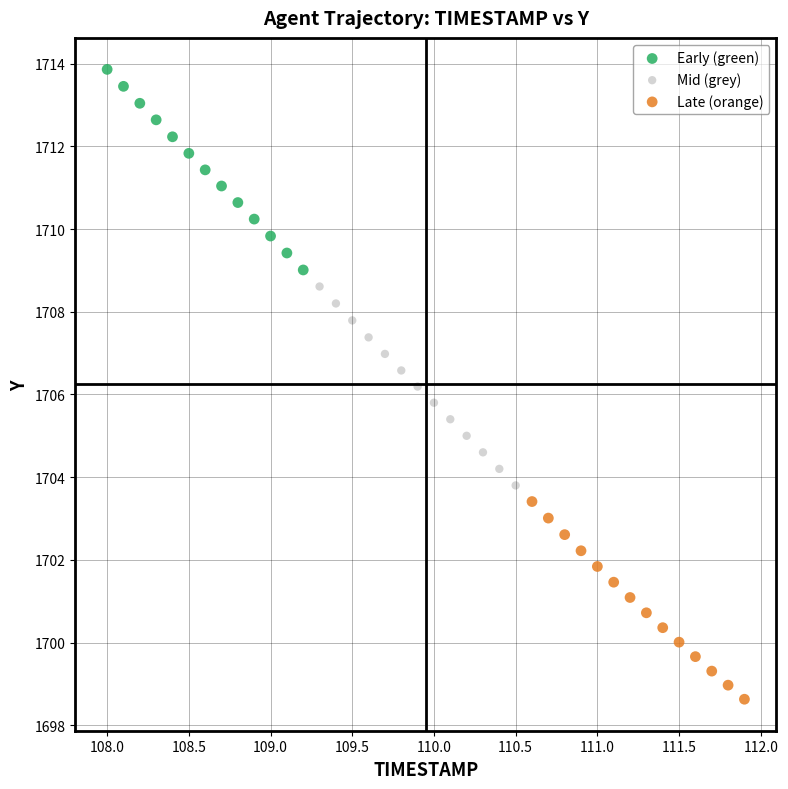

Which series reaches the maximum Y coordinate?

Early (green)